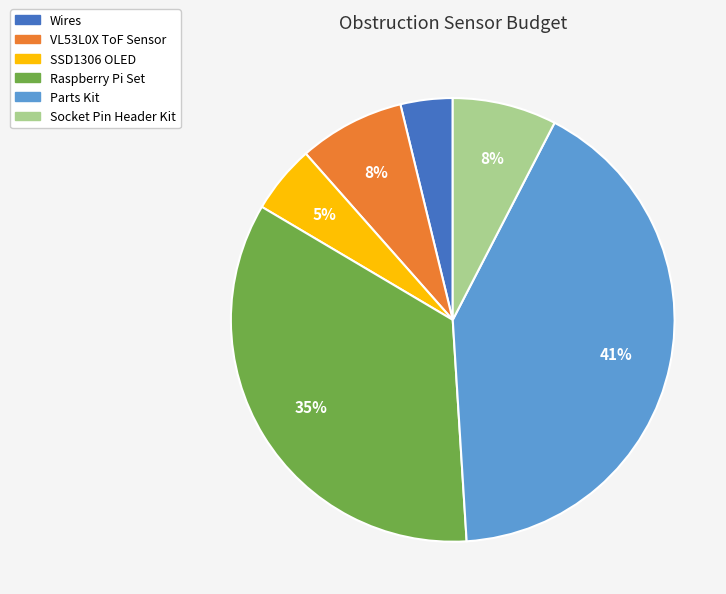

What is the smallest slice in the pie chart?

Wires